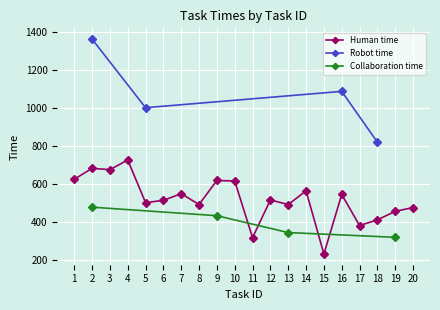

At 16, list the series in order from smallest to largest.

Collaboration time, Human time, Robot time